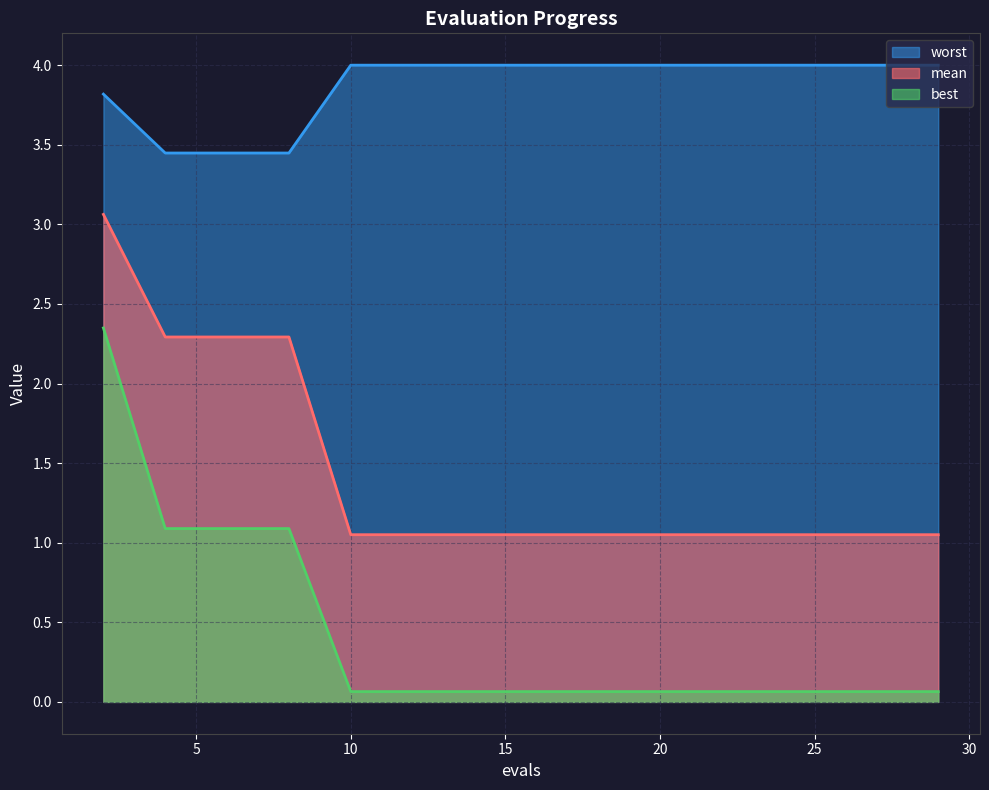

Is it true that best equals 0.1 at 29?

False